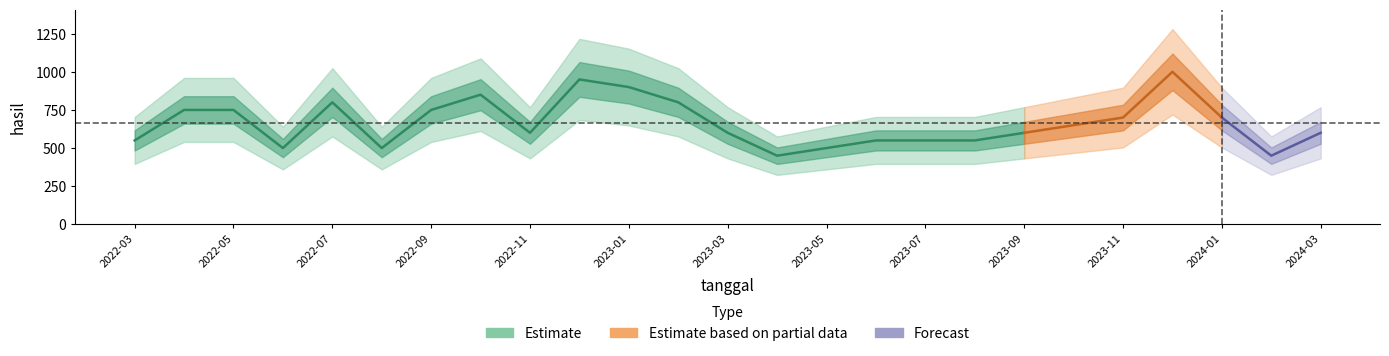

What is the ratio of the value at 2022-05 to the value at 2023-04?

1.7